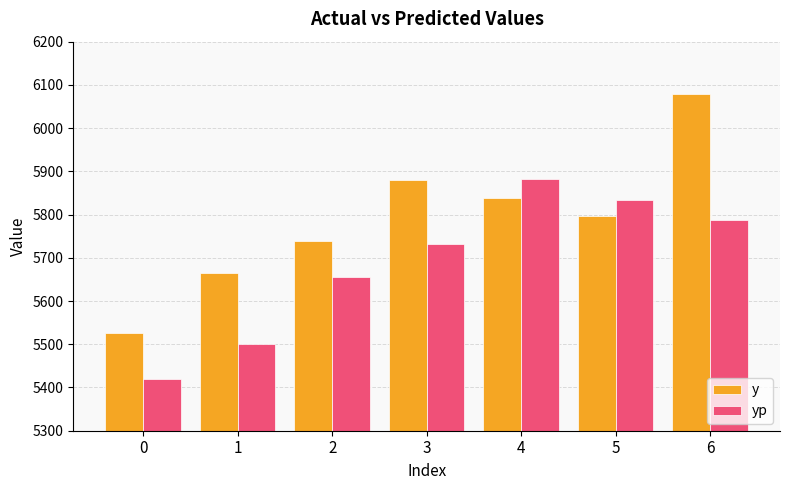

What is the total value across all series at 4?

11721.1